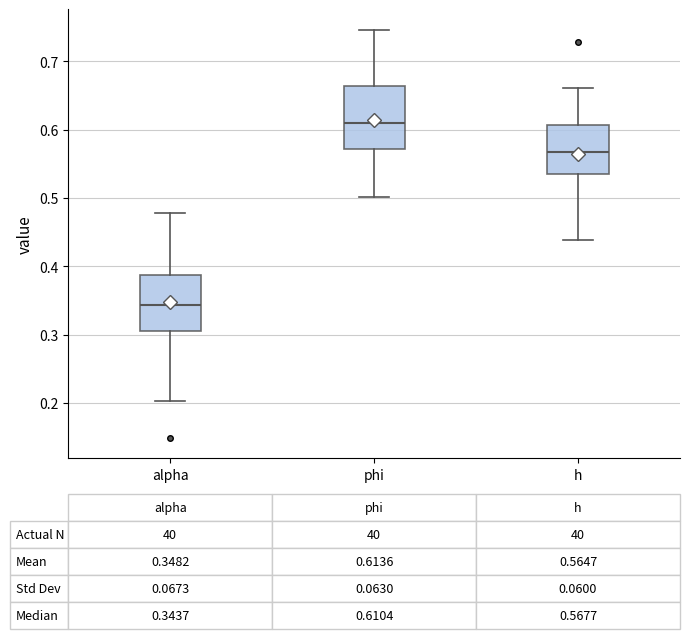

Which box has the lowest median line?

alpha